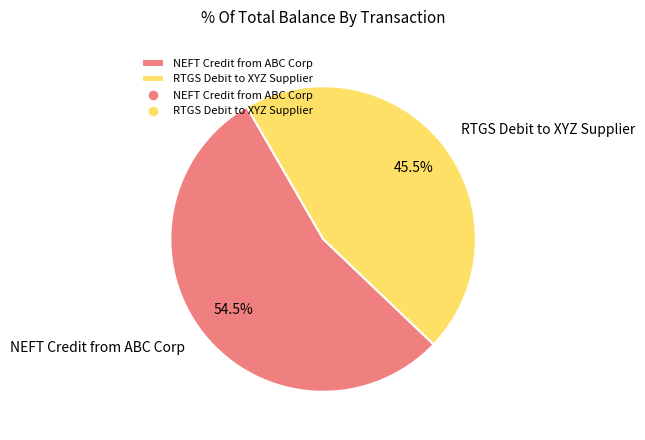

The NEFT Credit from ABC Corp slice represents 40% of the pie. True or false?

False